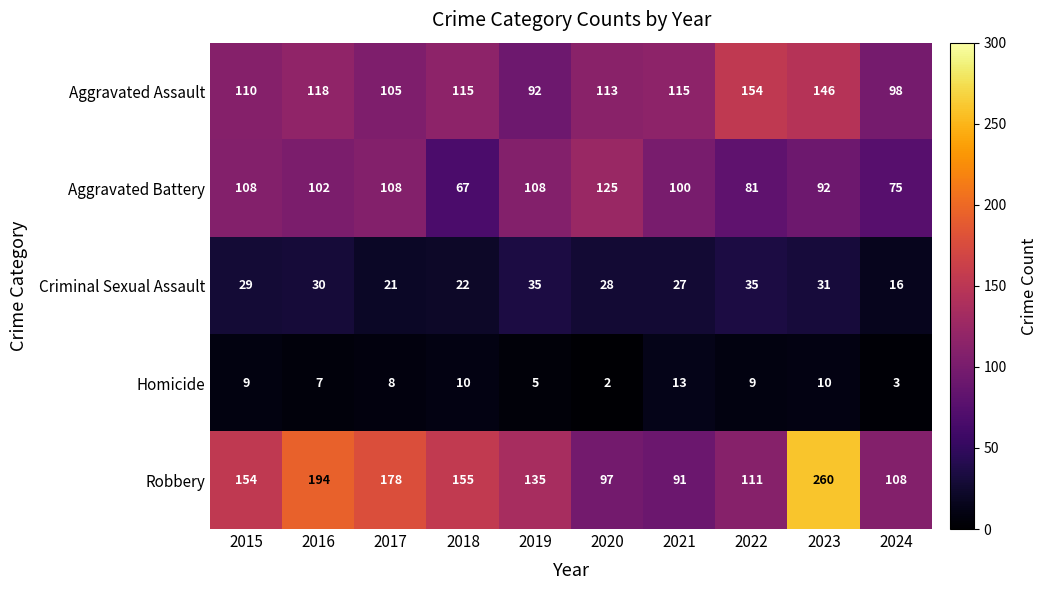

What is the maximum value shown in the chart?

260